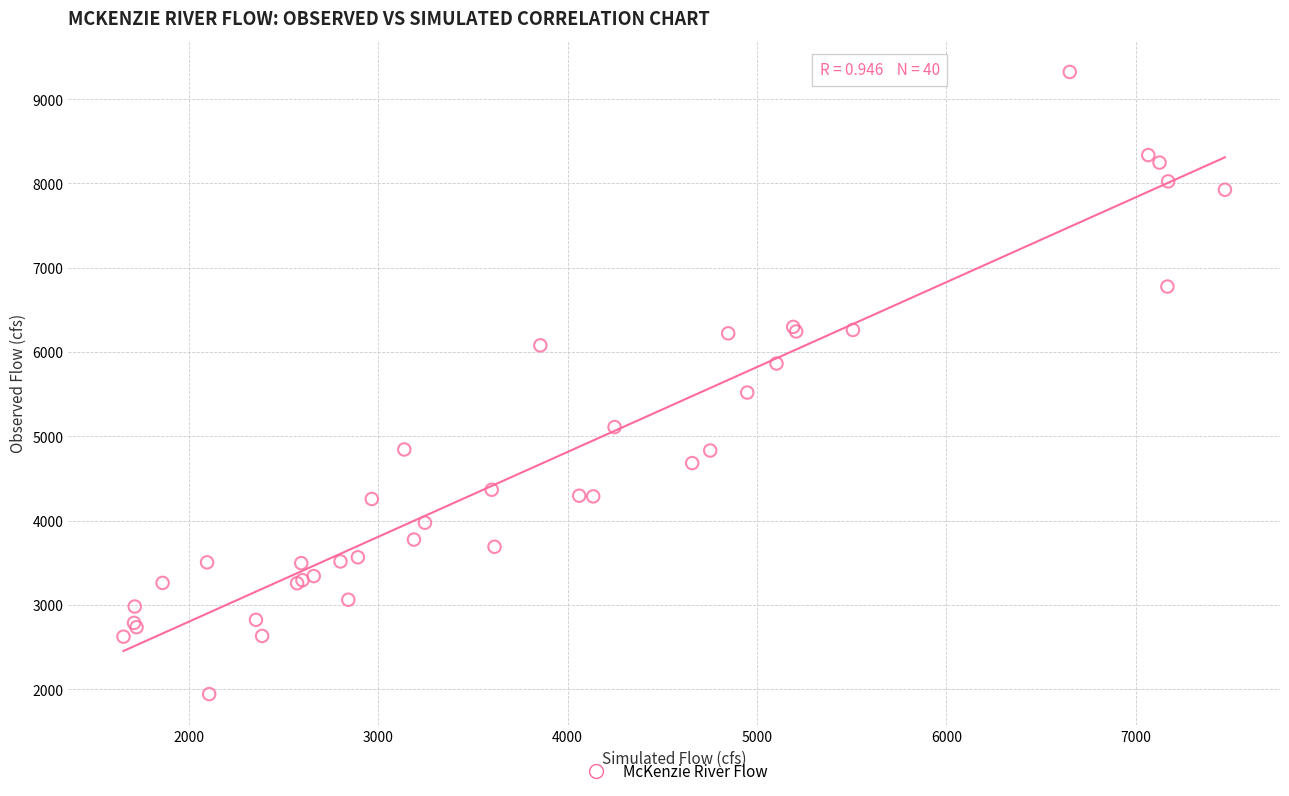

What Y value in the scatter plot is closest to 5632?

5519.6